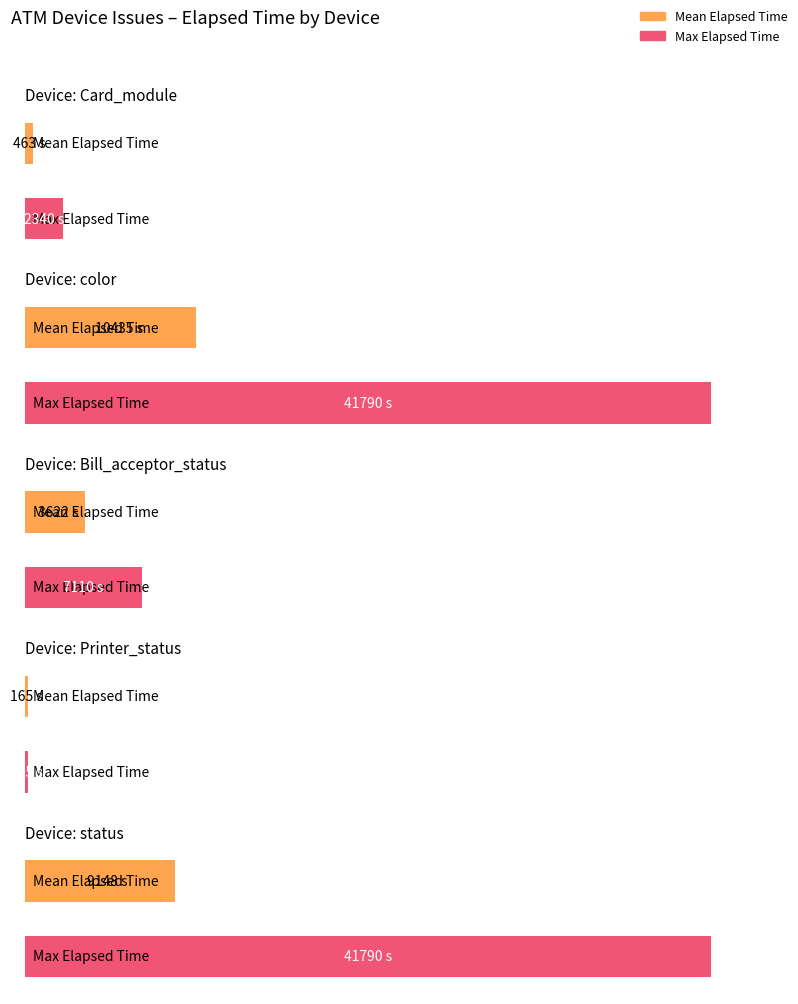

The value of Max Elapsed Time at Bill_acceptor_status is 11098. True or false?

False